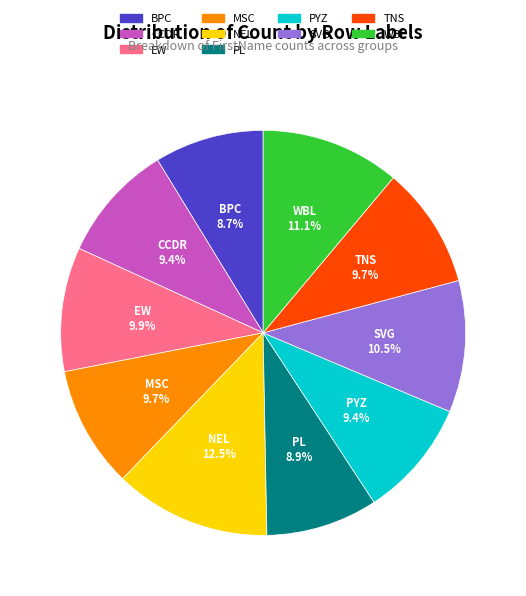

How many segments does this pie chart have?

10